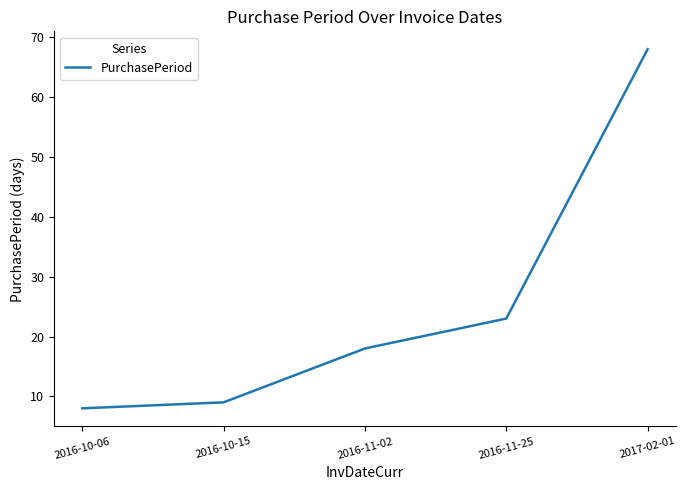

True or false: the data has more than 2 interior local peaks.

False